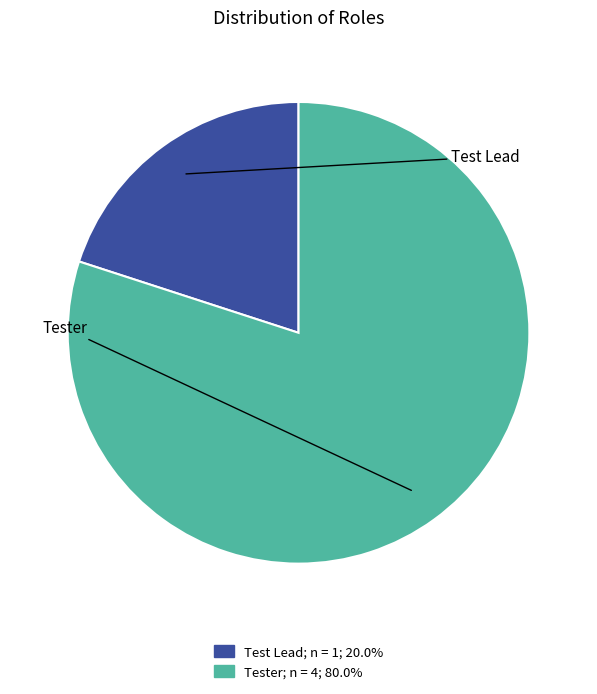

How many slices are in this pie chart?

2